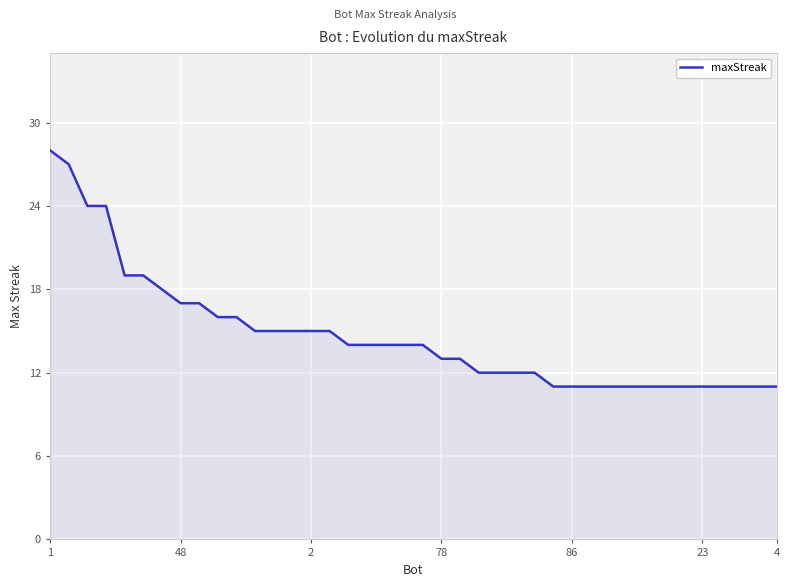

What is the difference between the maximum and minimum values?

17